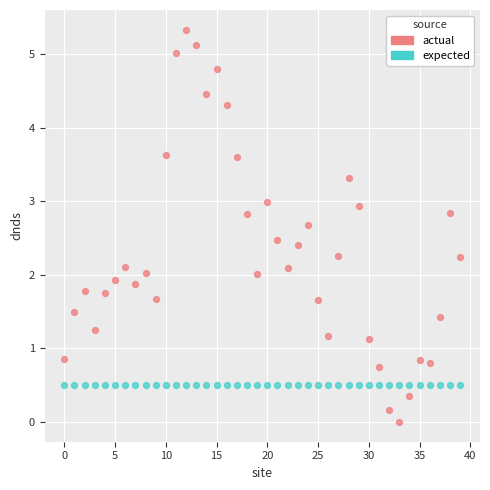

Which series contains the highest Y value?

actual